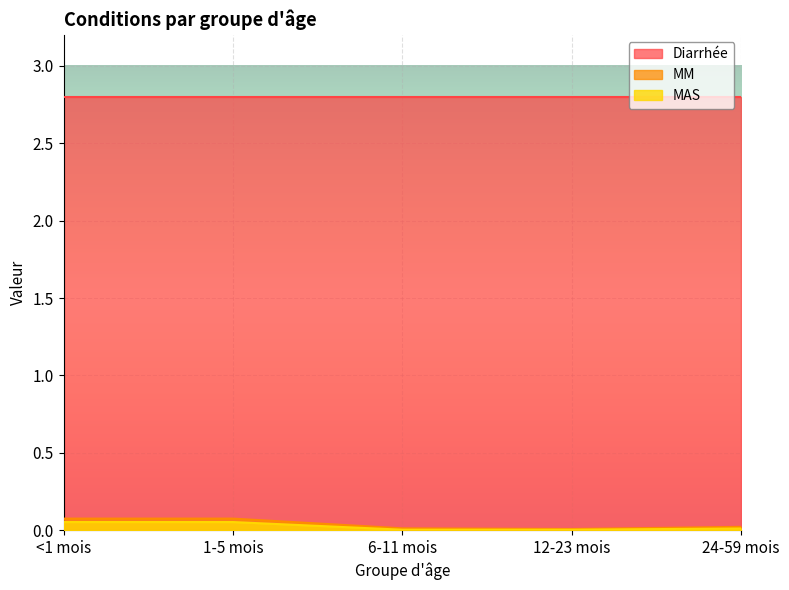

What is the maximum value shown in the chart?

2.8